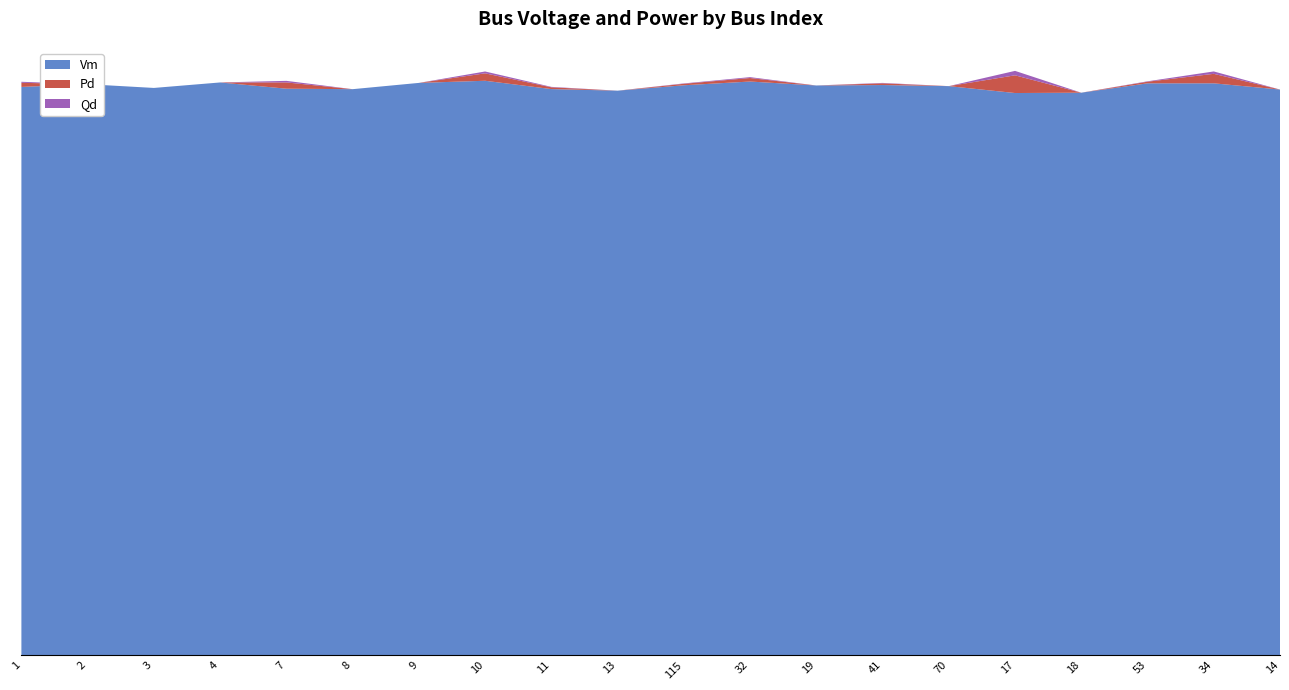

Reading left to right, what are all the values shown in this chart?

Vm: 1=1.0	2=1.0	3=1.0	4=1.0	7=1.0	8=1.0	9=1.0	10=1.0	11=1.0	13=1.0	115=1.0	32=1.0	19=1.0	41=1.0	70=1.0	17=1.0	18=1.0	53=1.0	34=1.0	14=1.0
Pd: 1=0.0	2=0.0	3=0.0	4=0.0	7=0.0	8=0.0	9=0.0	10=0.0	11=0.0	13=0.0	115=0.0	32=0.0	19=0.0	41=0.0	70=0.0	17=0.0	18=0.0	53=0.0	34=0.0	14=0.0
Qd: 1=0.0	2=0.0	3=0.0	4=0.0	7=0.0	8=0.0	9=0.0	10=0.0	11=0.0	13=0.0	115=0.0	32=0.0	19=0.0	41=0.0	70=0.0	17=0.0	18=0.0	53=0.0	34=0.0	14=0.0